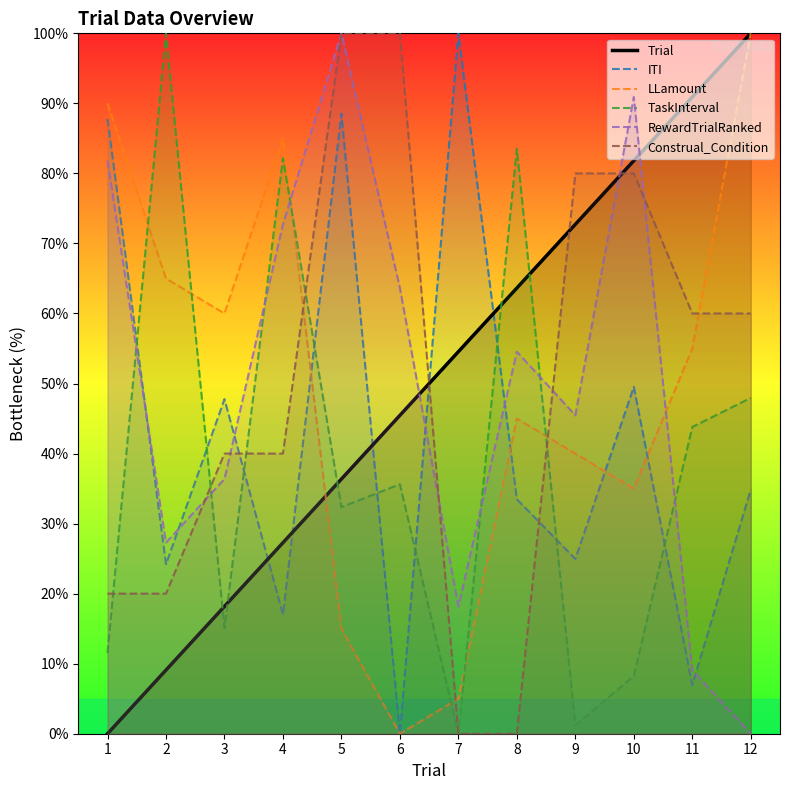

What is the total value across all series at 12?

342.8